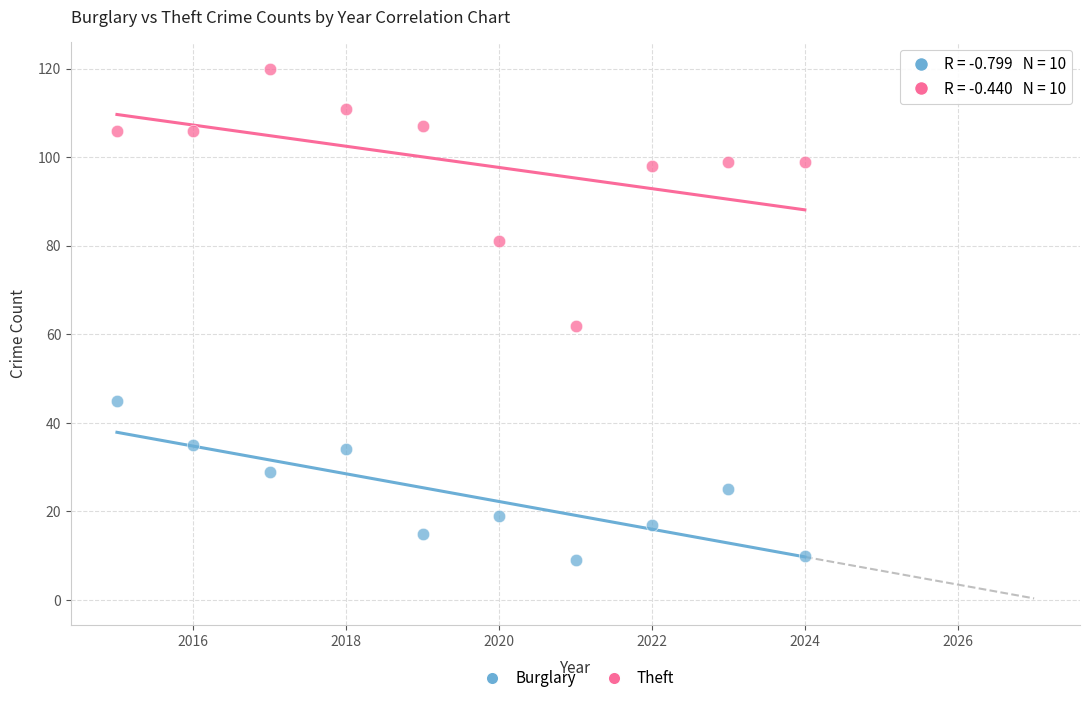

What are all the series names shown in the legend?

Burglary, Theft